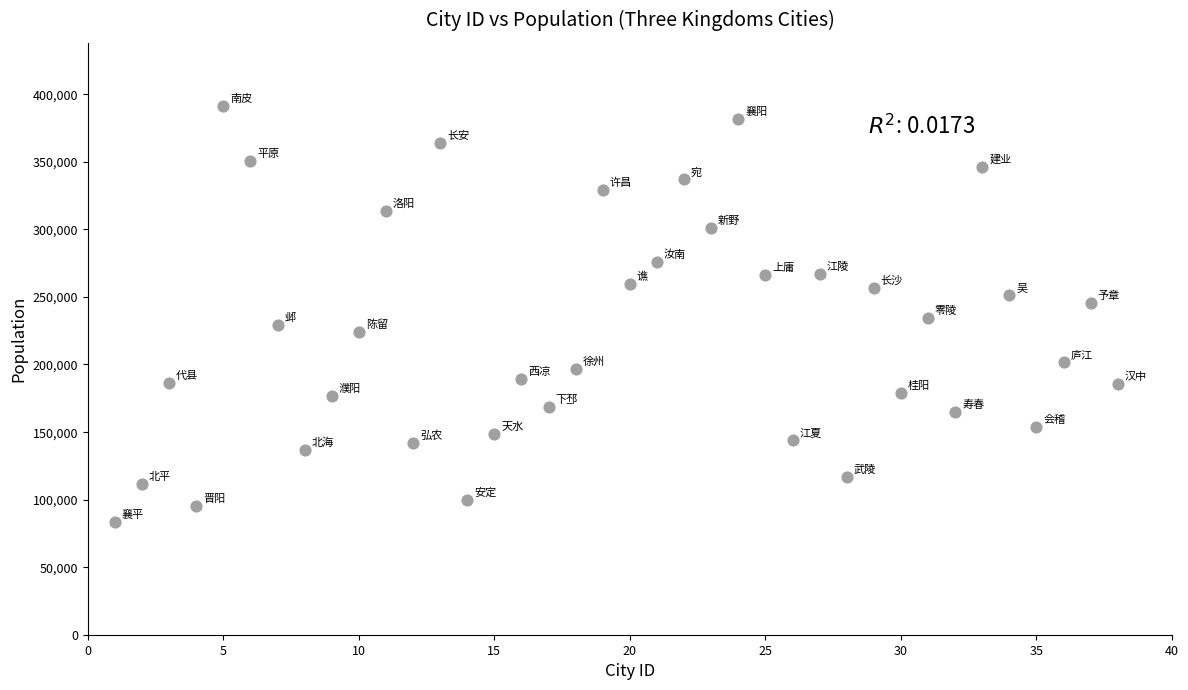

What is the range of Y values (max minus min)?

307700